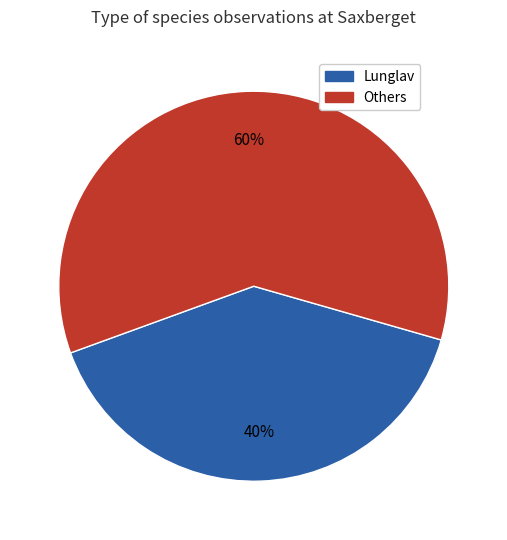

Which slice is the largest?

Others